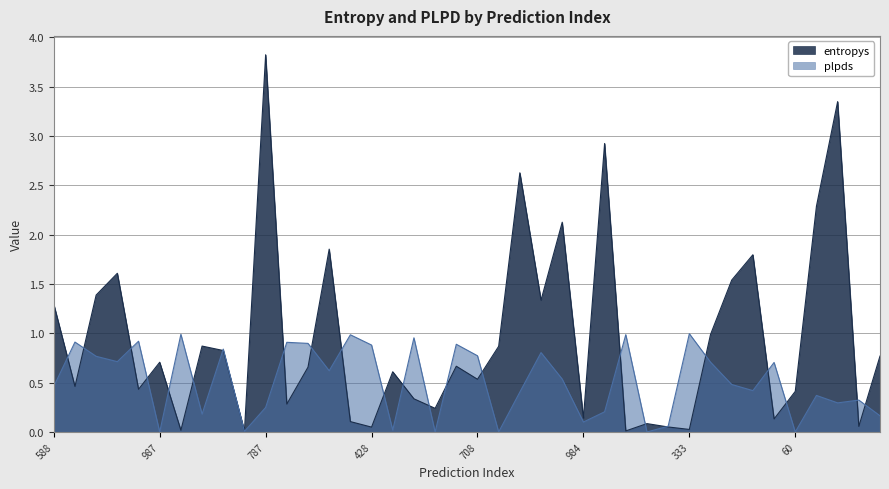

How many categories are shown in the chart?

40